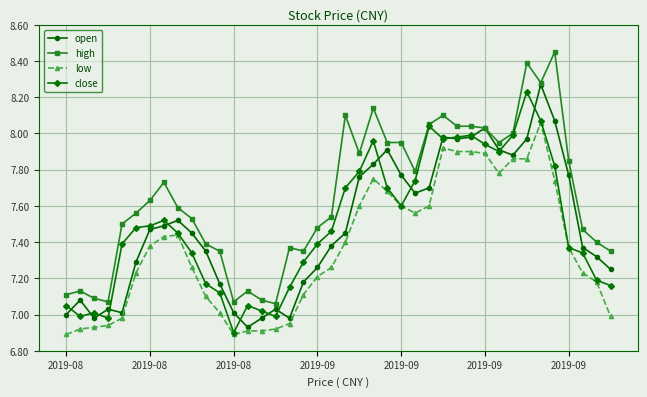

True or false: low has more than 0 interior local peaks.

True